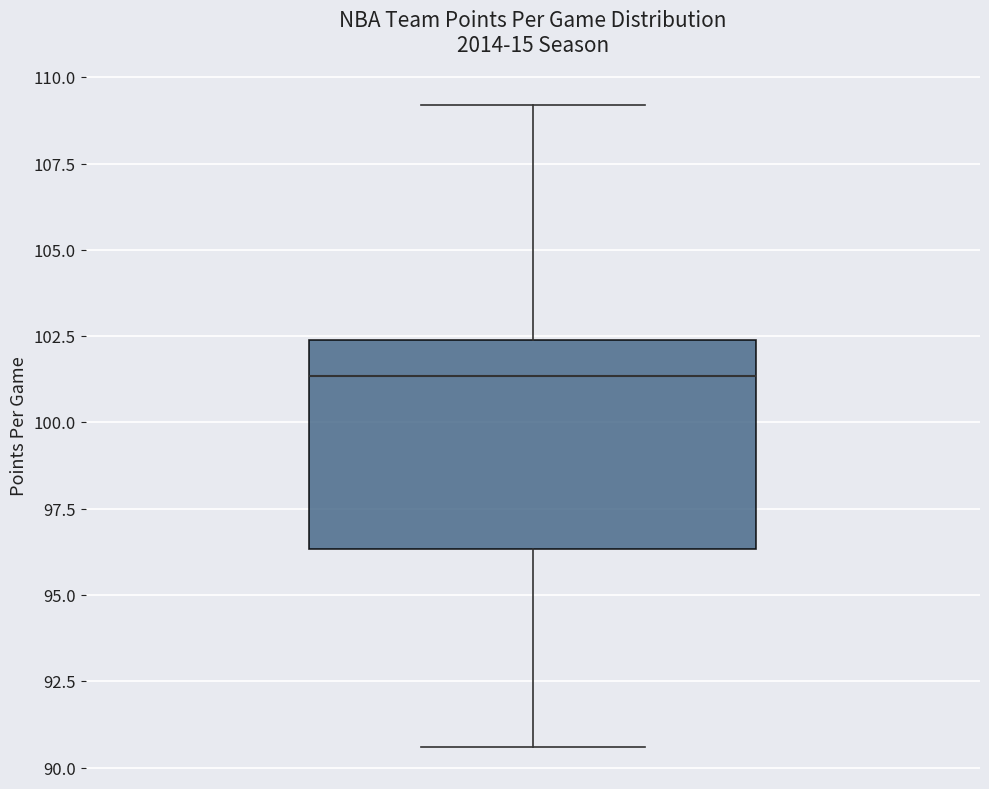

Read this box plot against the y-axis: the position of the median line, the range covered by the box, and the ends of both whiskers. The values are not printed on the chart, so give them approximately, as read against the axis.

median 101.5, box 96.5 to 102.5, whiskers 90.5 to 109.0